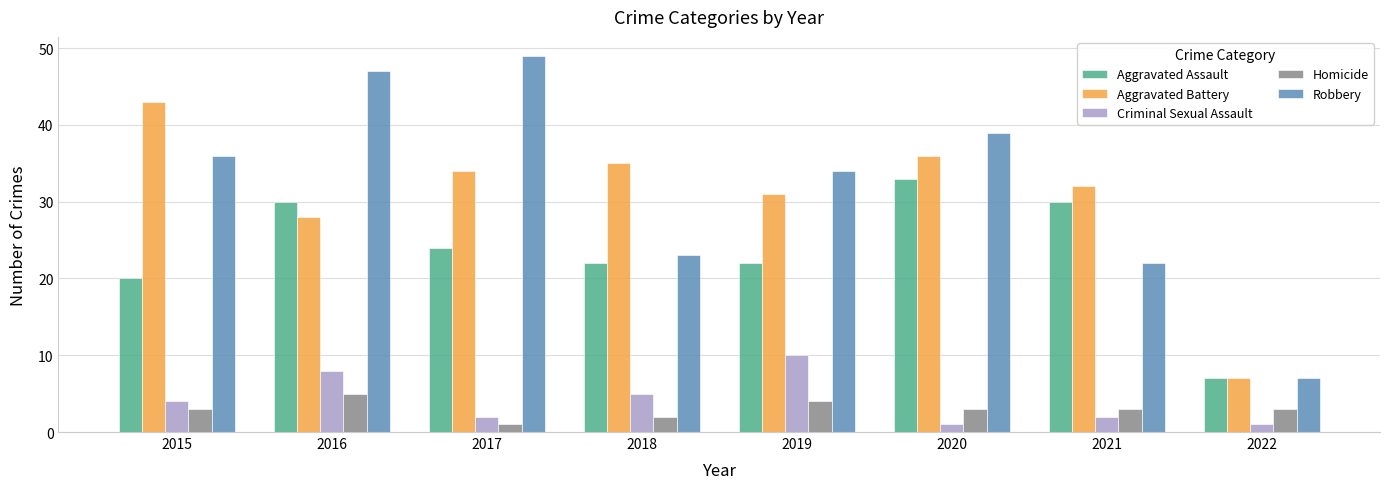

Does the chart contain stacked bars?

No